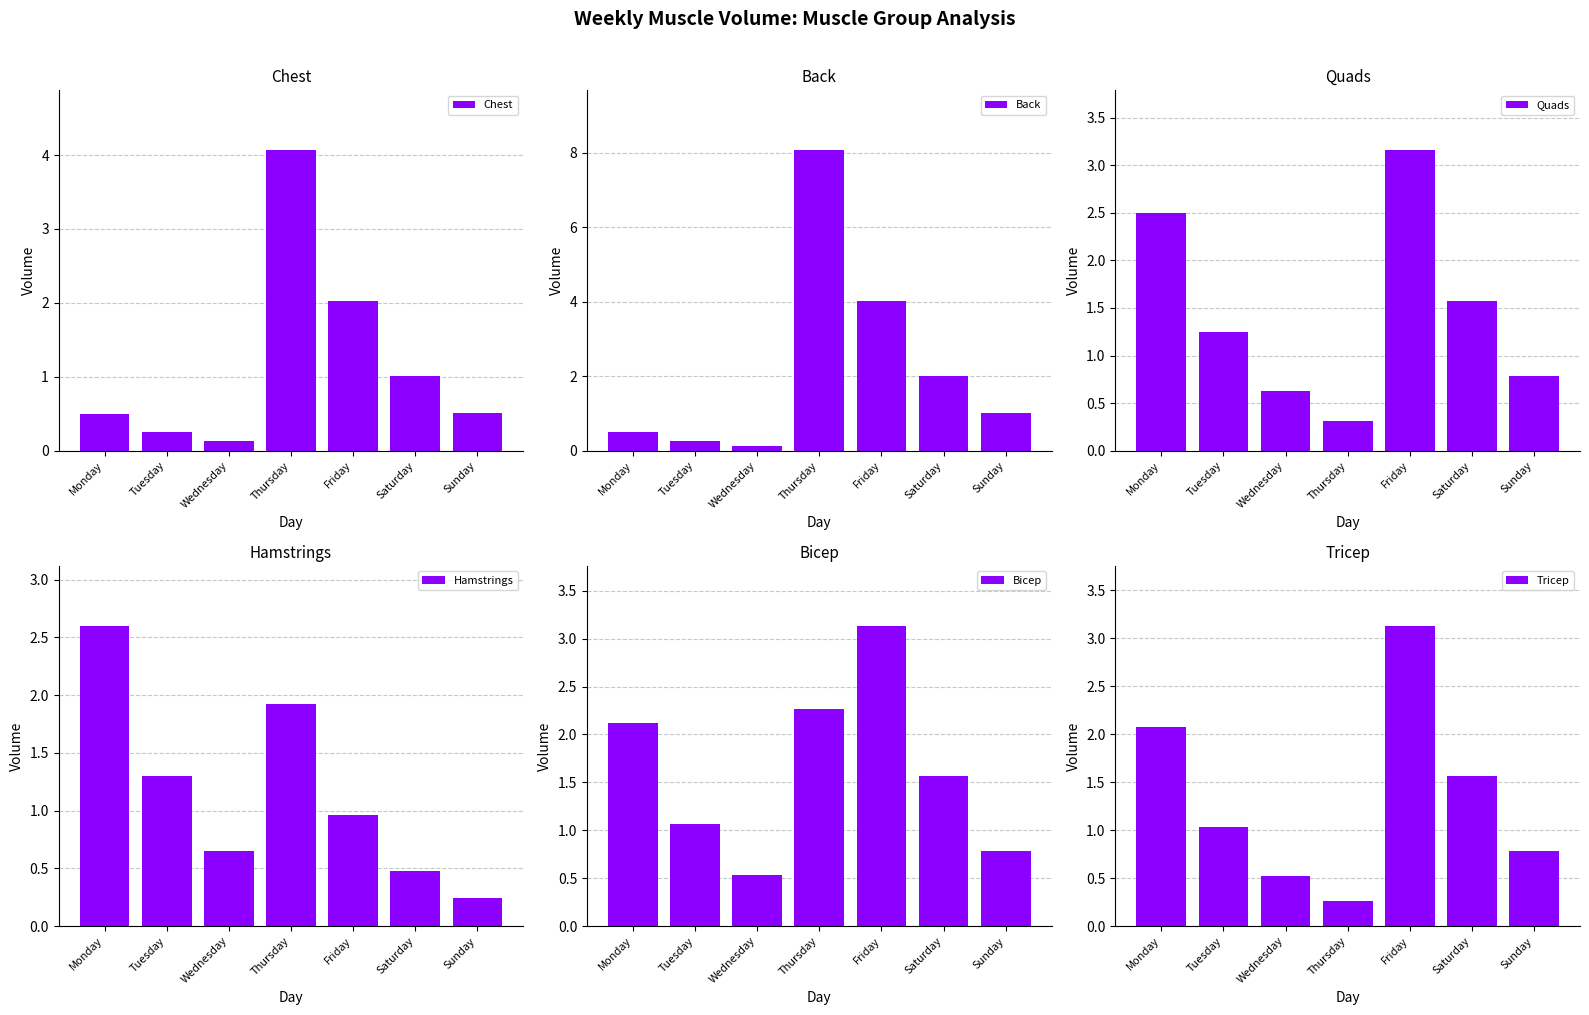

What is the total value across all series at Friday?

16.4